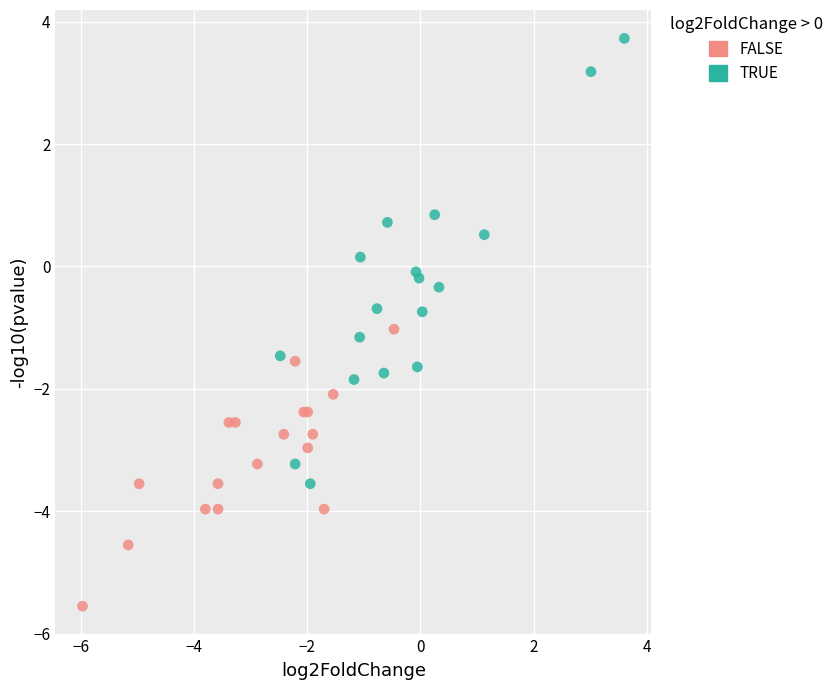

Which series reaches the maximum Y coordinate?

TRUE